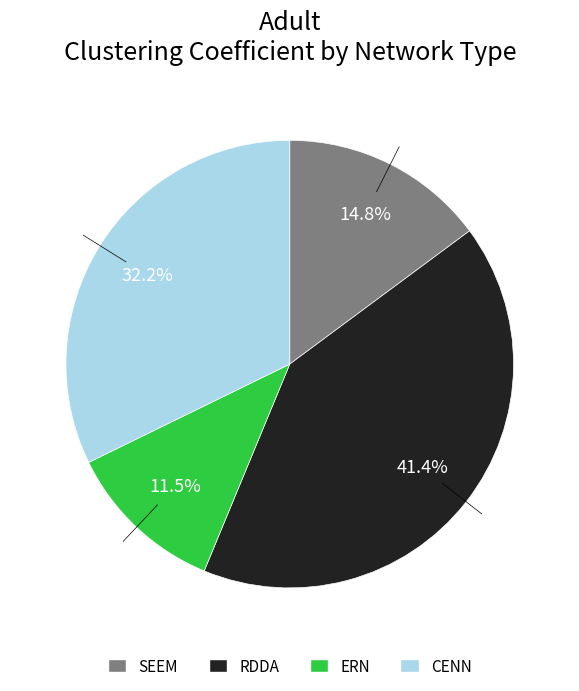

Is it true that ERN is 26% of the pie?

False